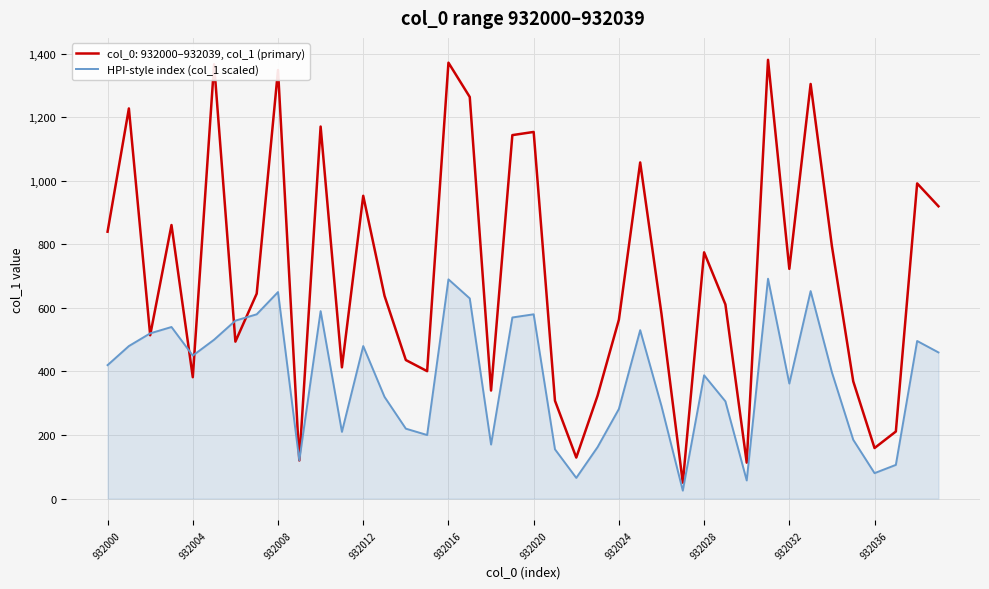

What is the maximum value shown in the chart?

1381